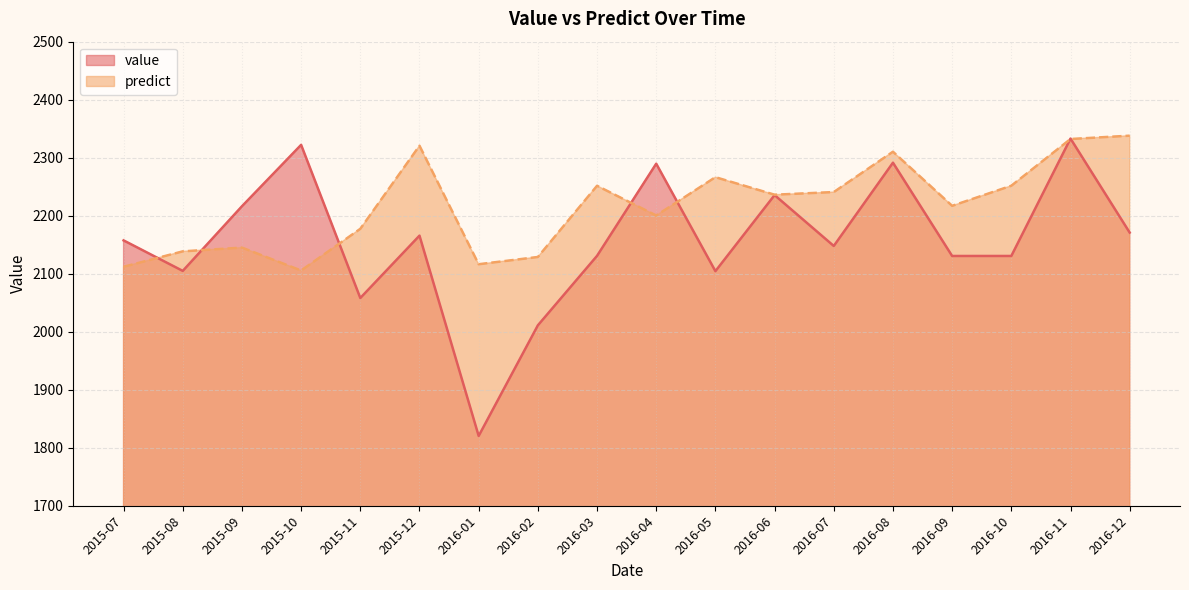

What is the sum of the value values at 2015-11 and 2016-07?

4205.9